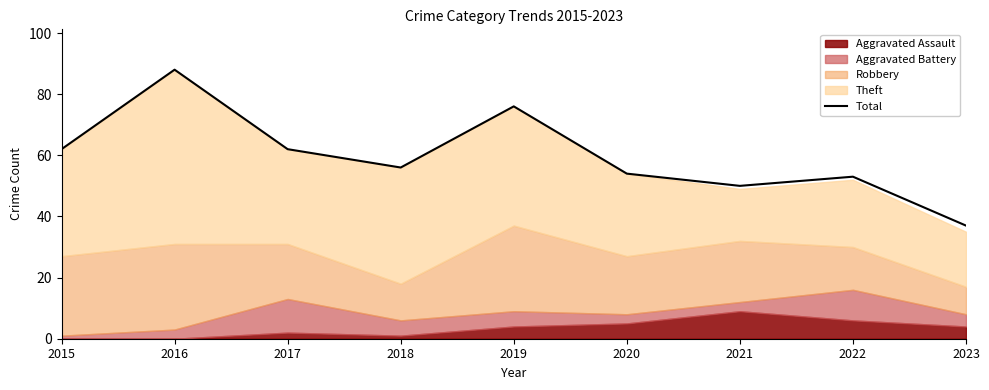

What is the sum of the values at 2019 and 2017?

138